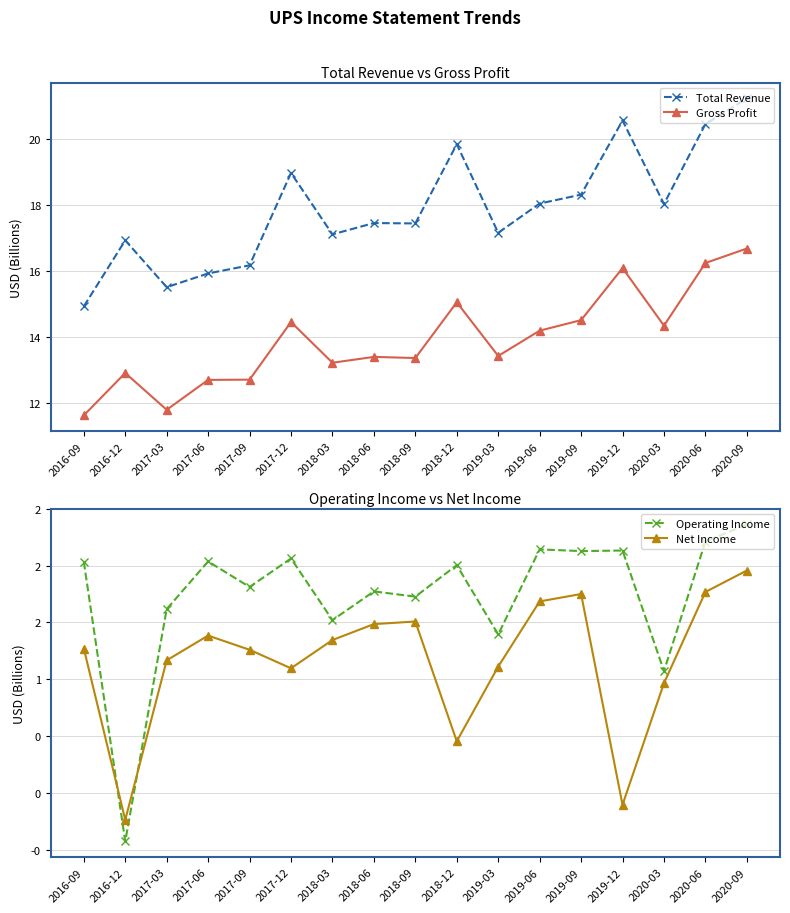

What is the average value of the Gross Profit series?

13.9